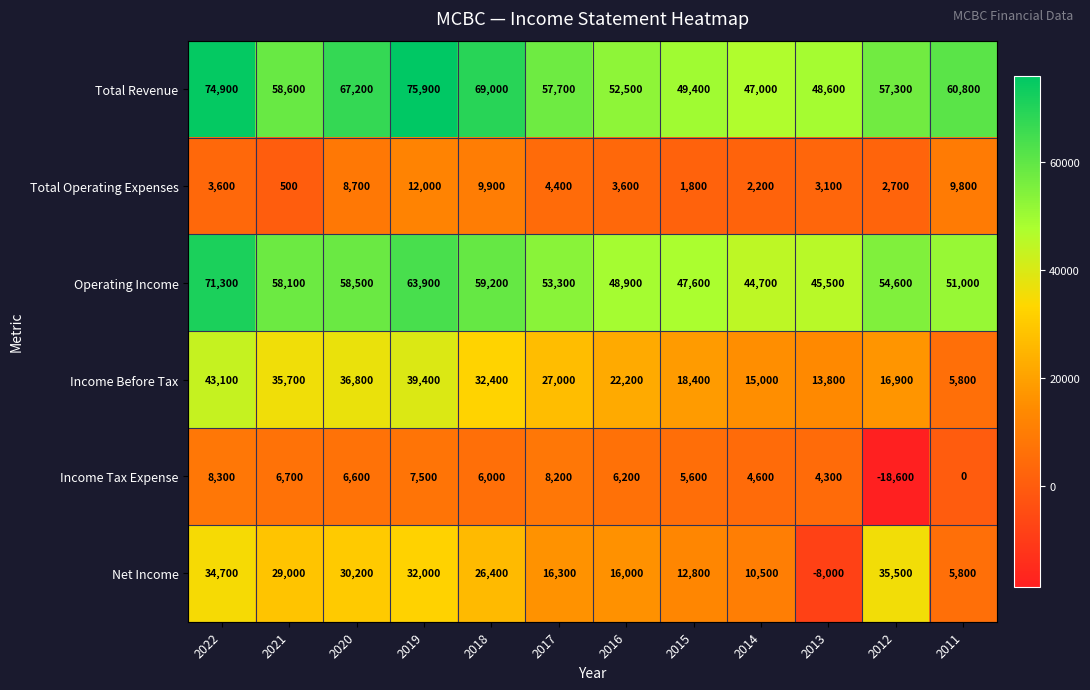

At which category is the sum across all series the highest?

2022